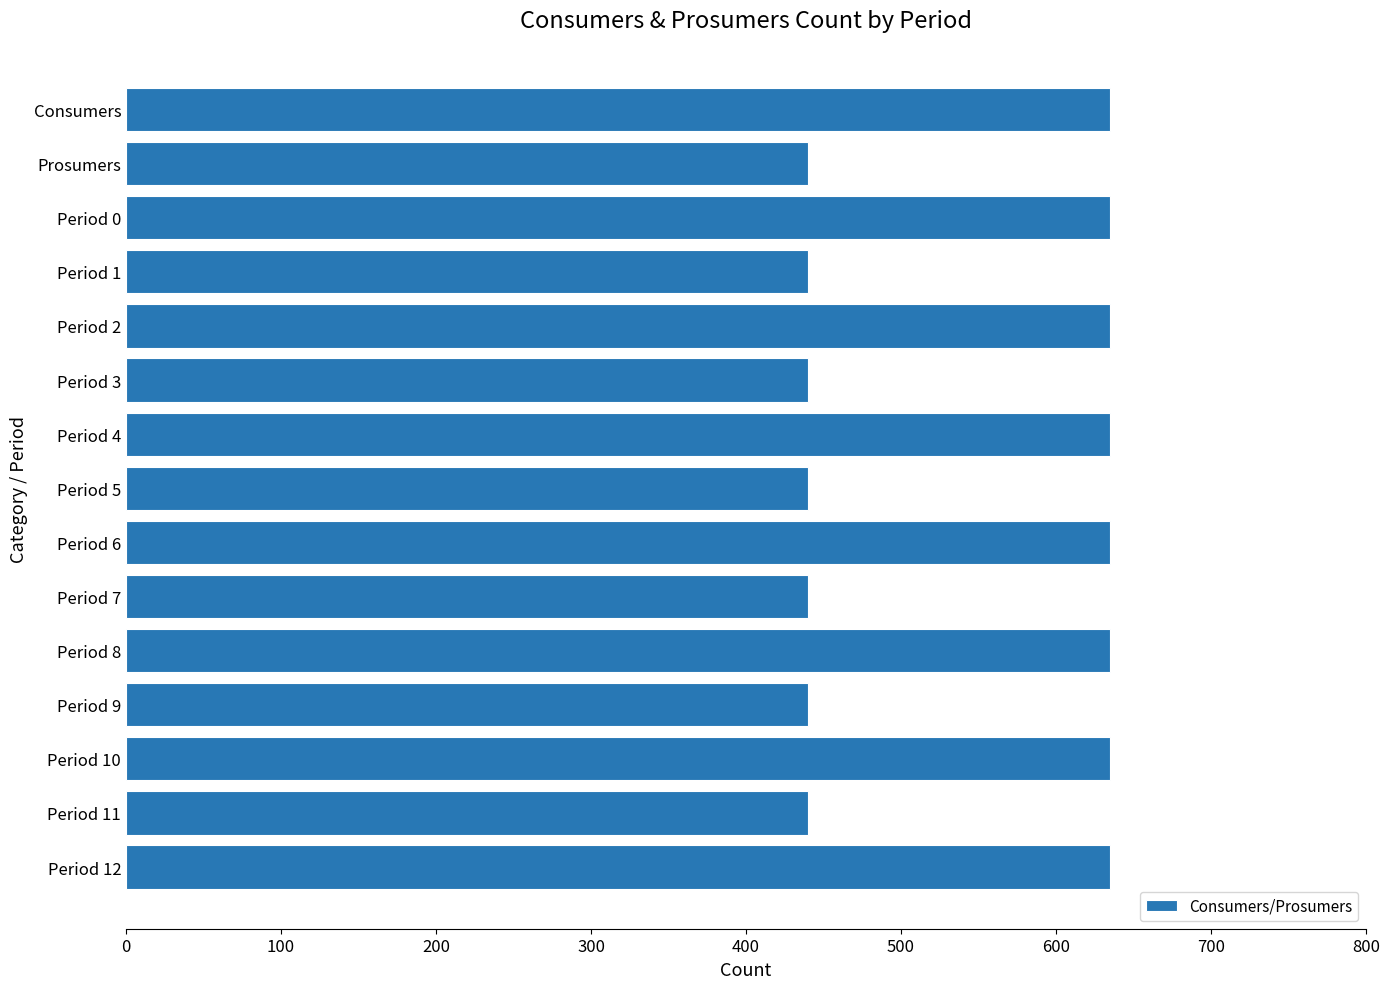

Reading bottom to top, what are all the values shown in this chart?

635	440	635	440	635	440	635	440	635	440	635	440	635	440	635